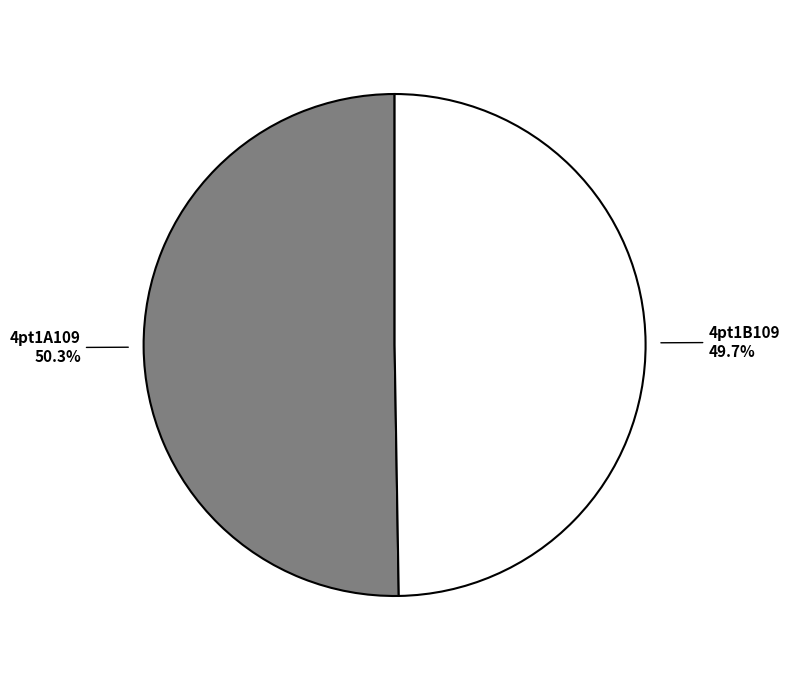

To the nearest percent, what is the combined percentage of 4pt1A109 and 4pt1B109?

100%